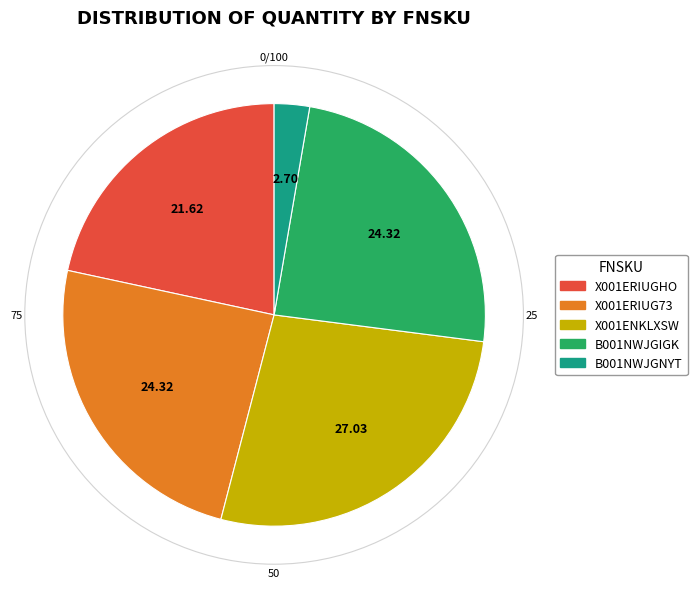

Between B001NWJGNYT and X001ENKLXSW, which is larger?

X001ENKLXSW